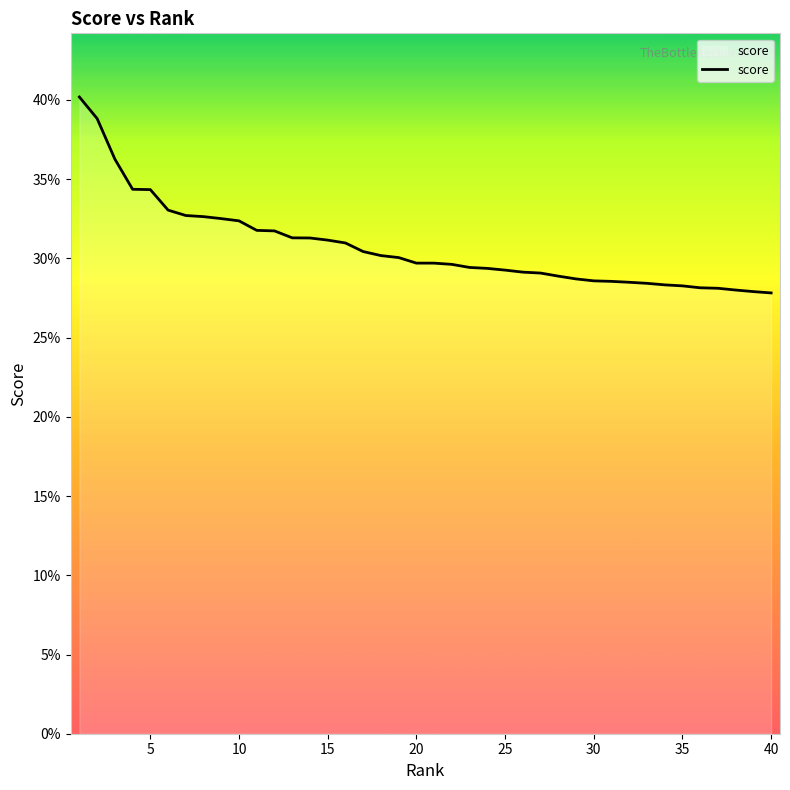

What is the average value?

0.3